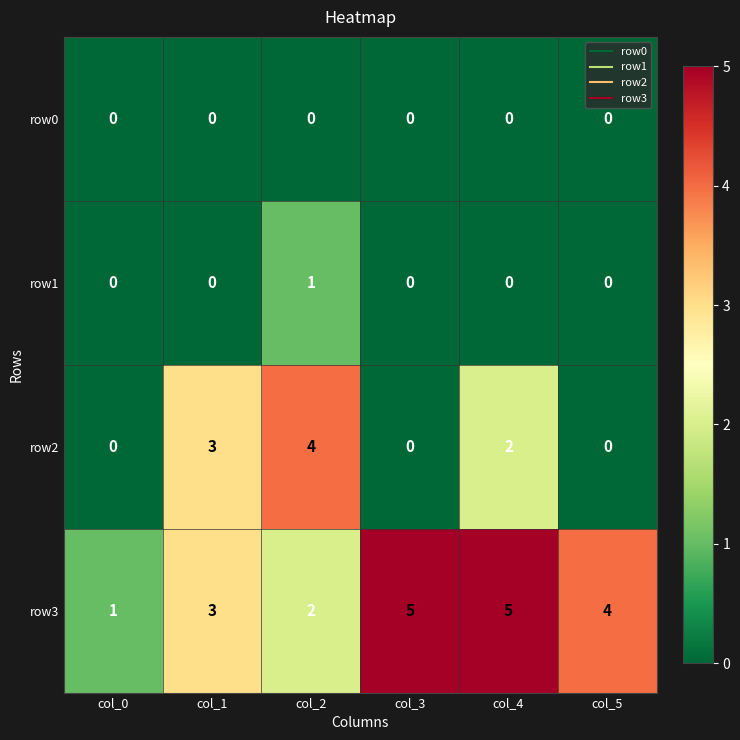

What value does the row3 series have at col_5?

4